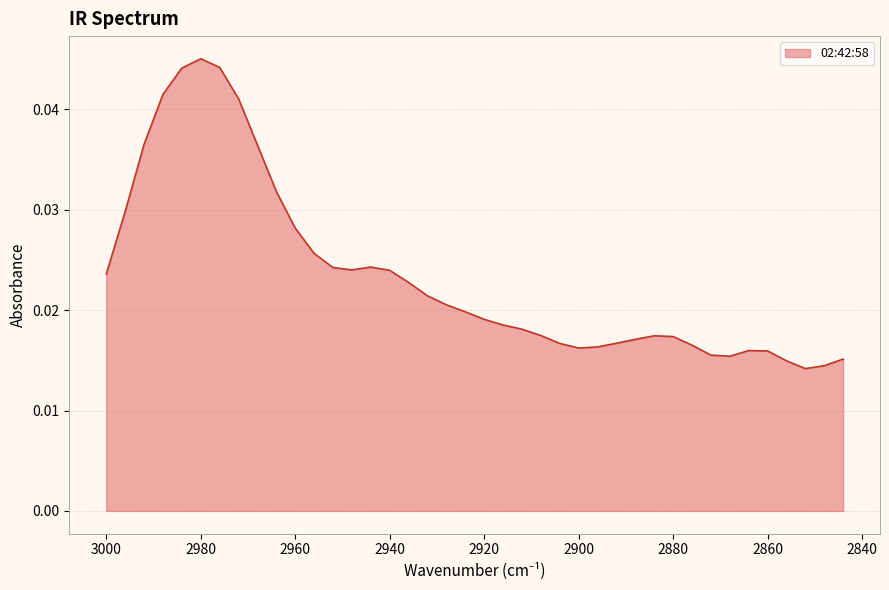

True or false: the data shows 0.0 at 2960.

False